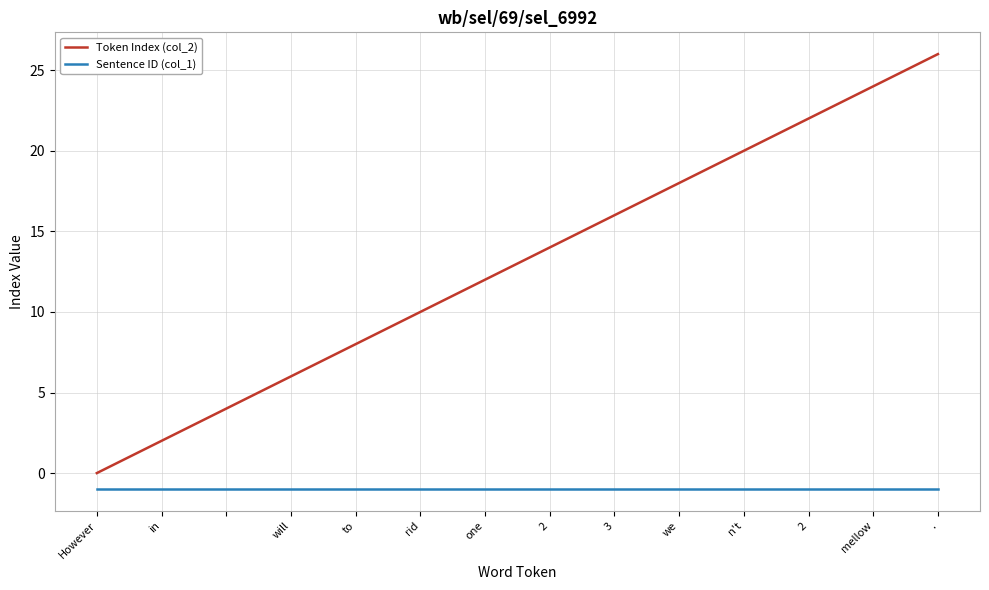

Rank the series by their average value, from lowest to highest.

Sentence ID (col_1), Token Index (col_2)